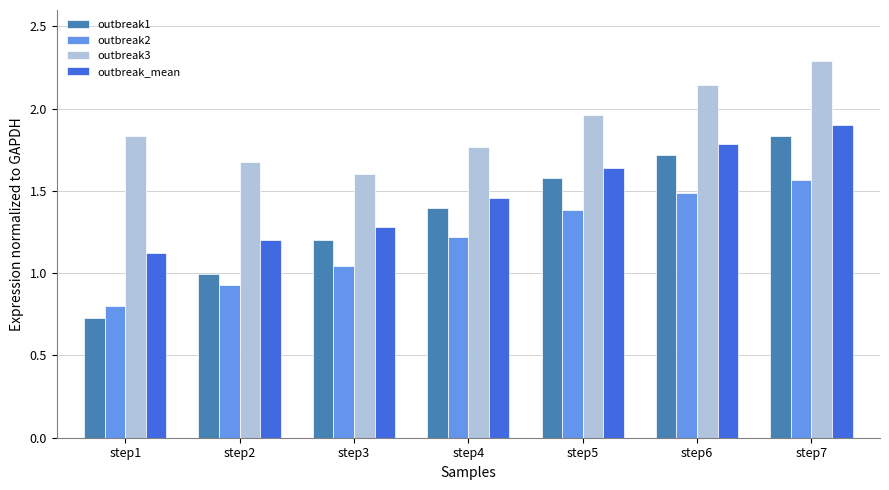

Is it true that outbreak3 equals 2.6 at step5?

False